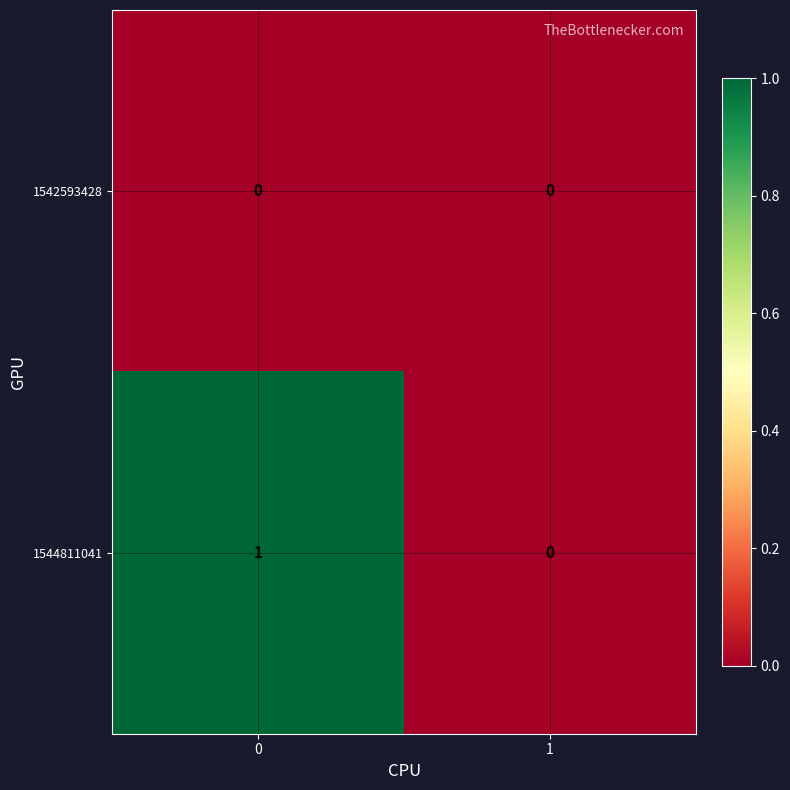

Which series has the largest total across all categories?

1544811041